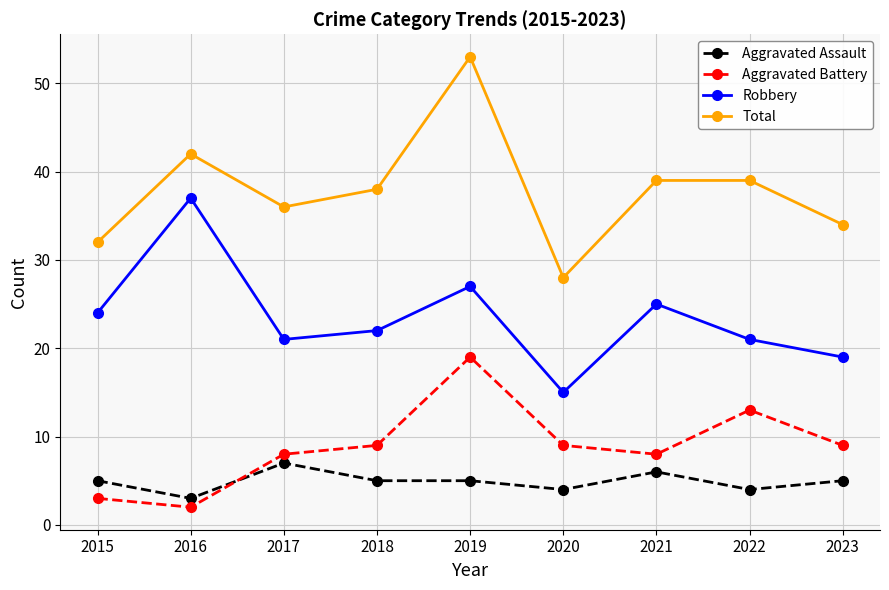

Is the value of Total at 2021 greater than the value of Aggravated Battery at 2022?

Yes